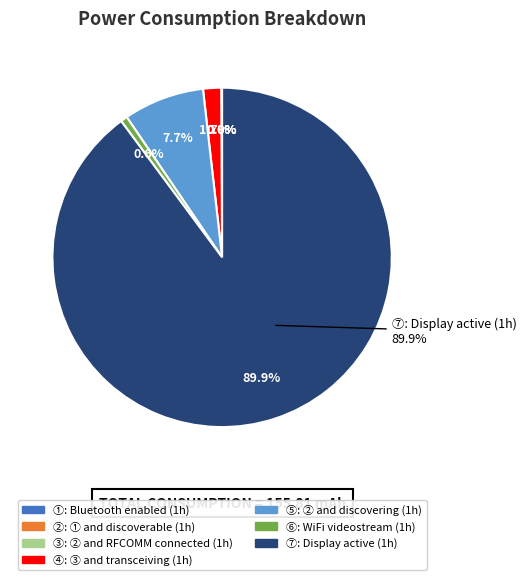

Rank the categories by value from lowest to highest.

①: Bluetooth enabled (1h), ②: ① and discoverable (1h), ③: ② and RFCOMM connected (1h), ⑥: WiFi videostream (1h), ④: ③ and transceiving (1h), ⑤: ② and discovering (1h), ⑦: Display active (1h)